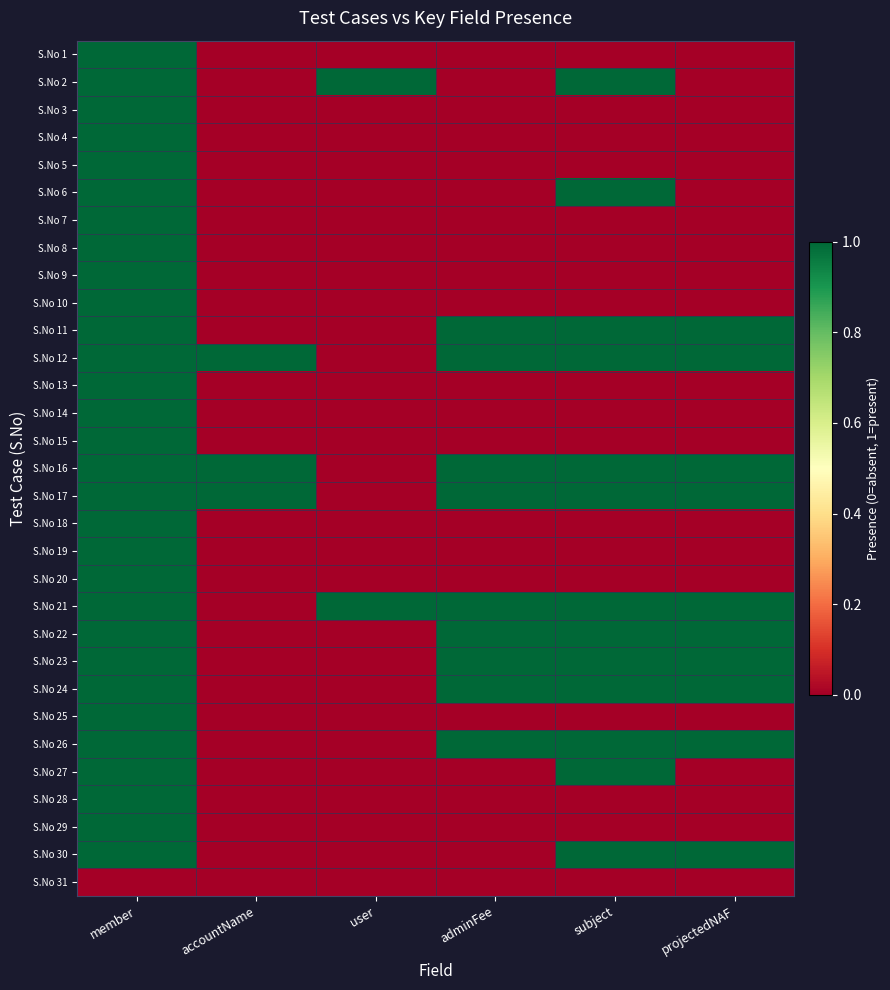

How many data points does each series have?

6